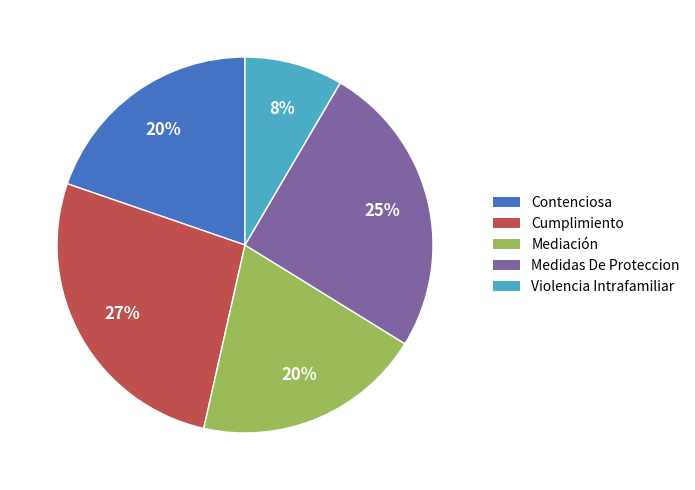

How many slices are in this pie chart?

5